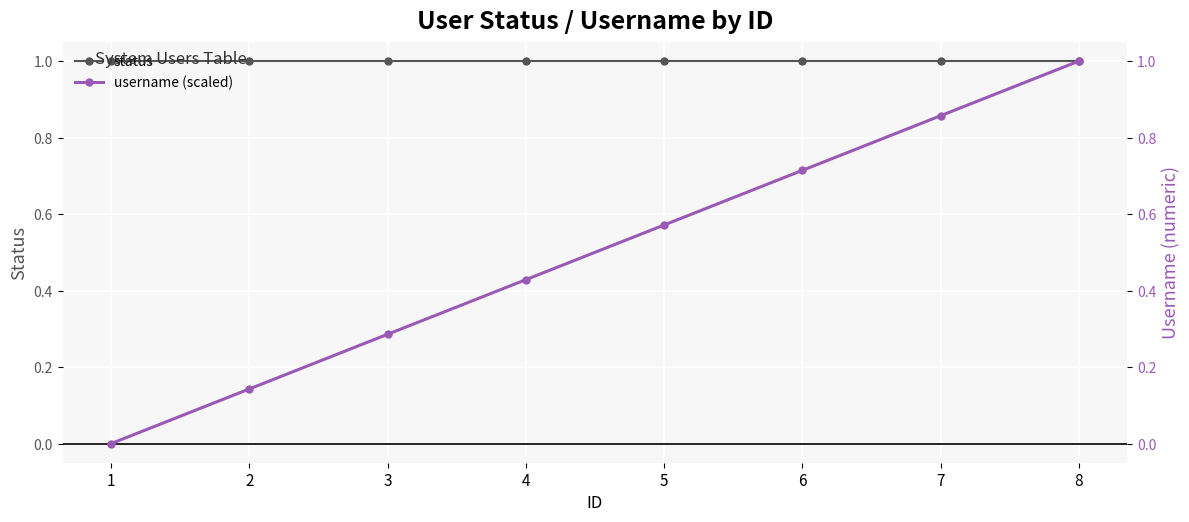

What value does the status series have at 7?

1.0